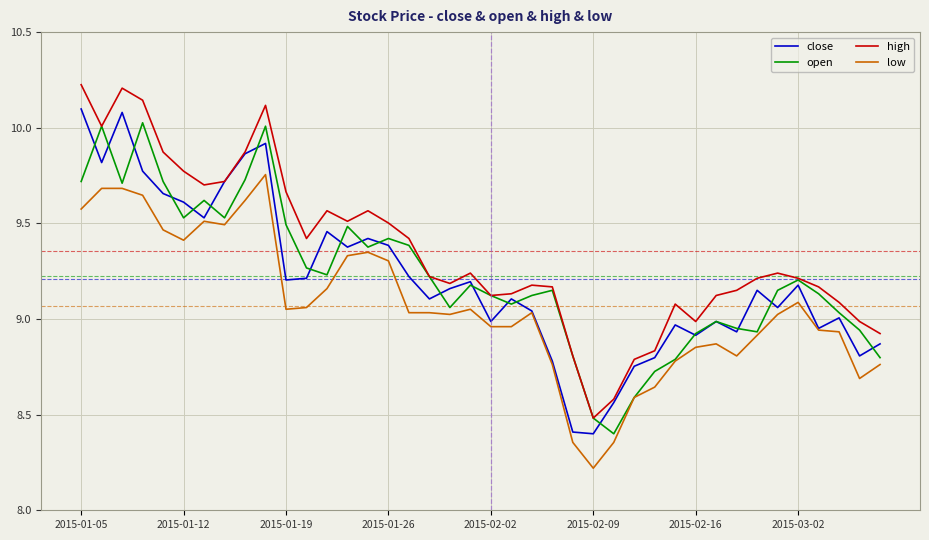

True or false: low and high intersect in this chart.

False